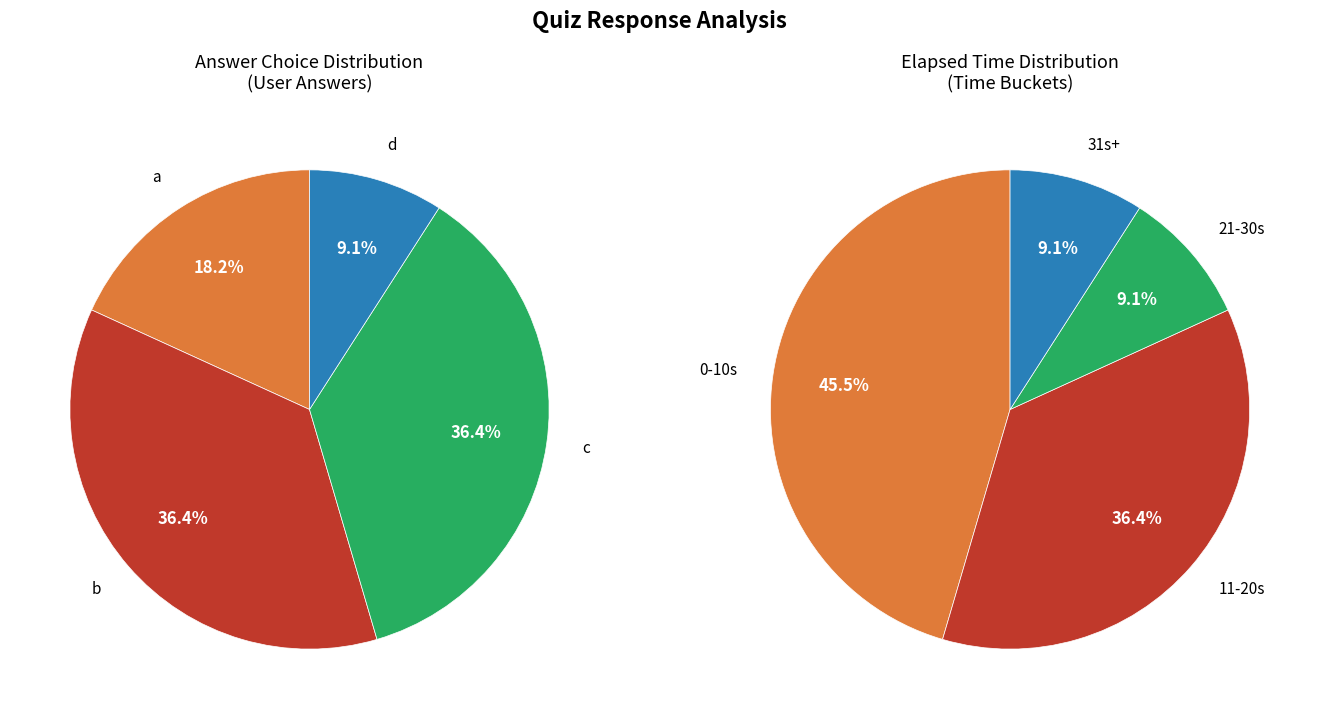

To the nearest percent, what portion does b represent?

36%